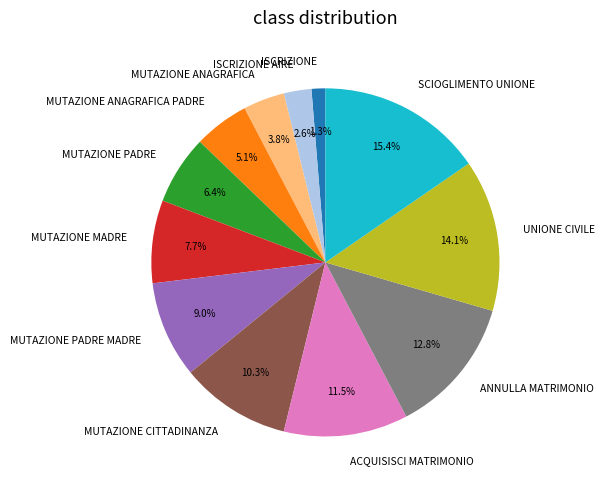

What is the total percentage of ISCRIZIONE AIRE and UNIONE CIVILE?

16.7%